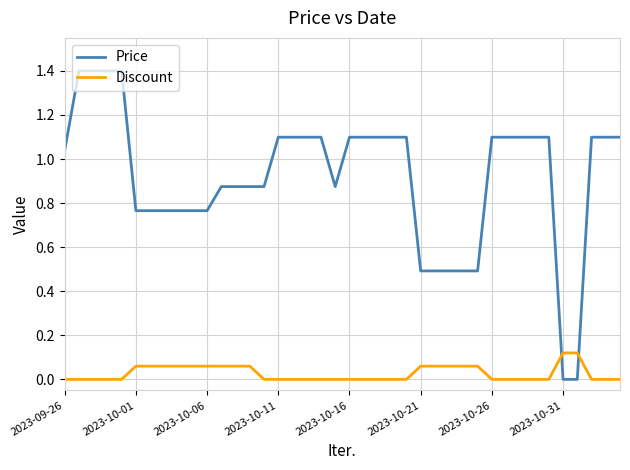

Which series has the largest range (max minus min)?

Price